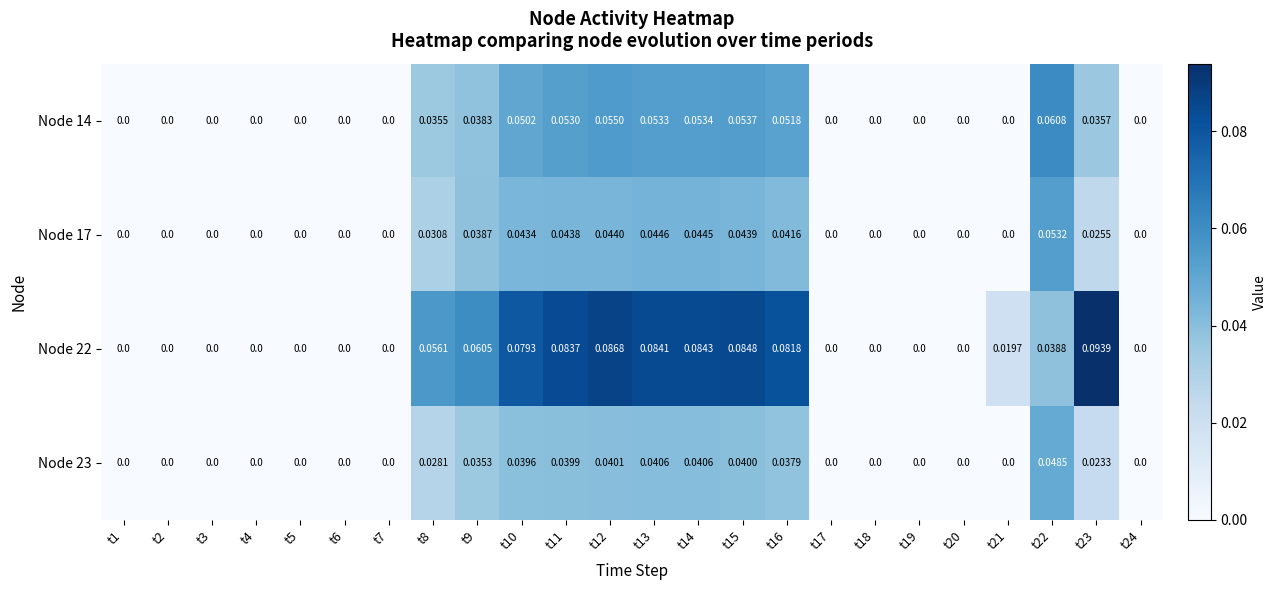

Which series changed the most between t3 and t10?

Node 22